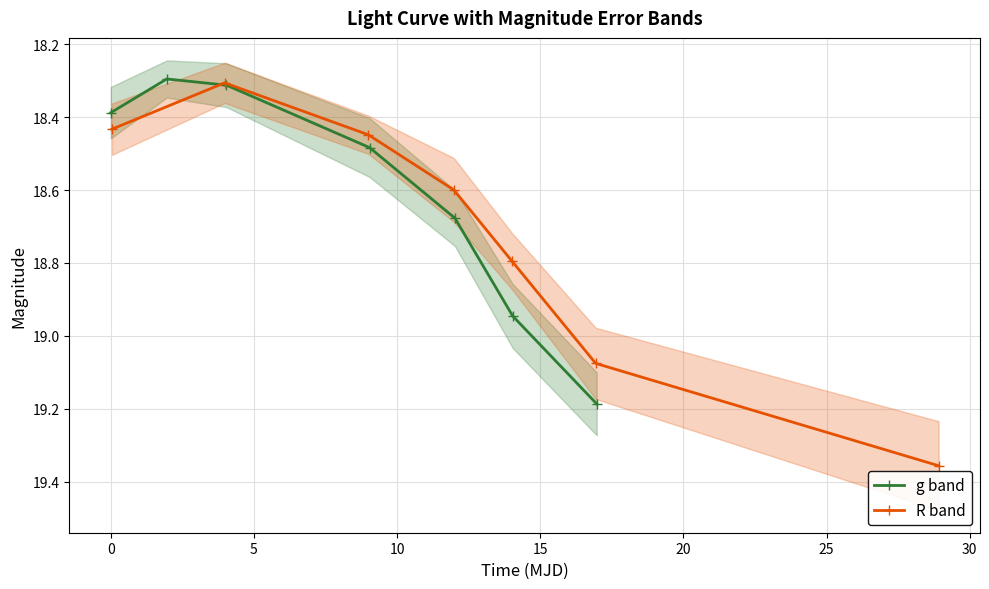

True or false: R band and g band cross at least once.

False